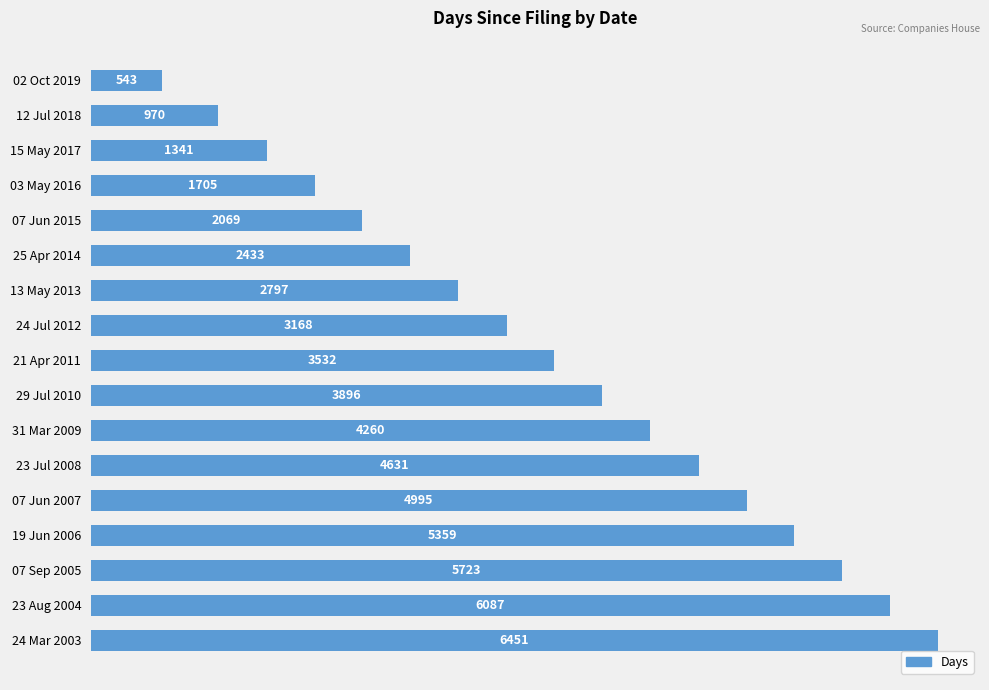

What is the average value?

3527